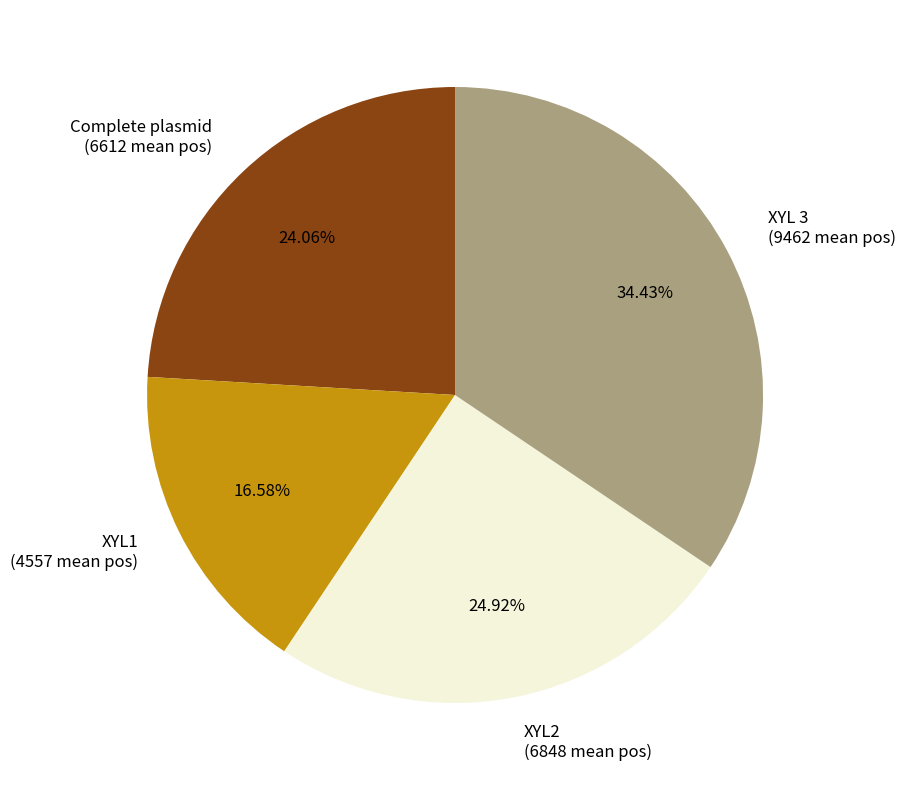

What is the largest slice in the pie chart?

XYL 3